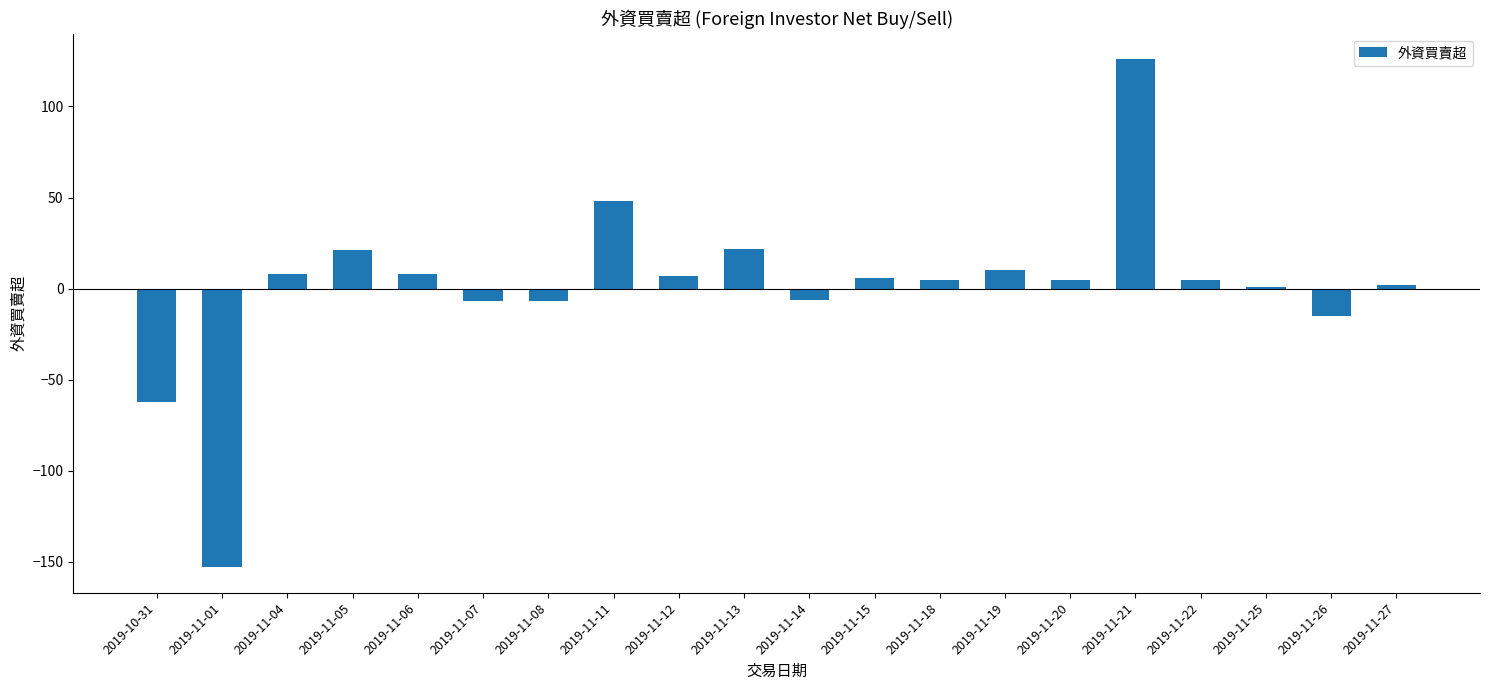

How many bars are there in total?

20